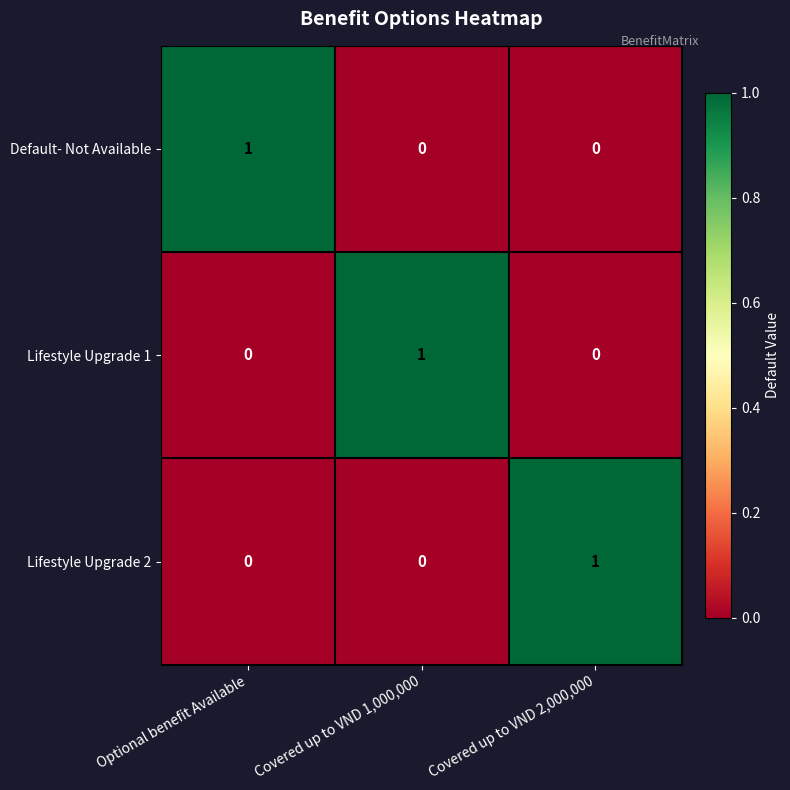

Count the Lifestyle Upgrade 1 values in the range 0 to 1.

3